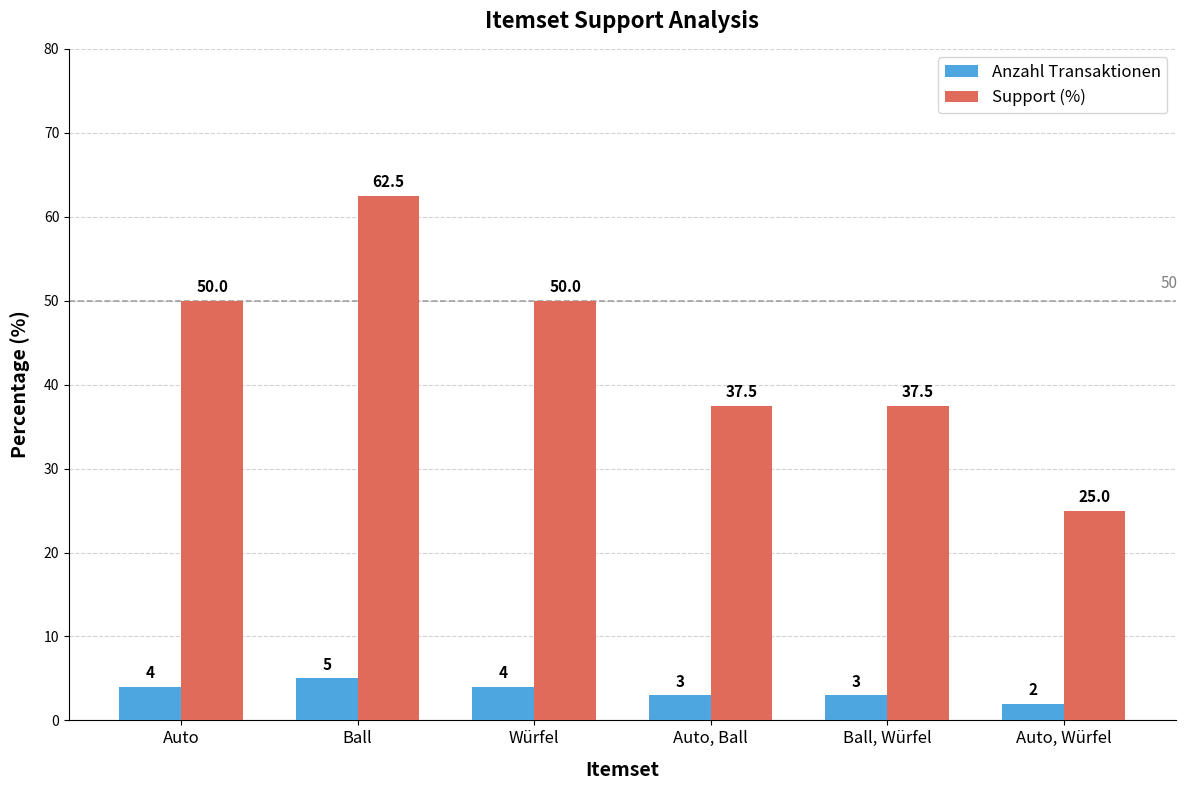

Rank the series by their average value, from lowest to highest.

Anzahl Transaktionen, Support (%)